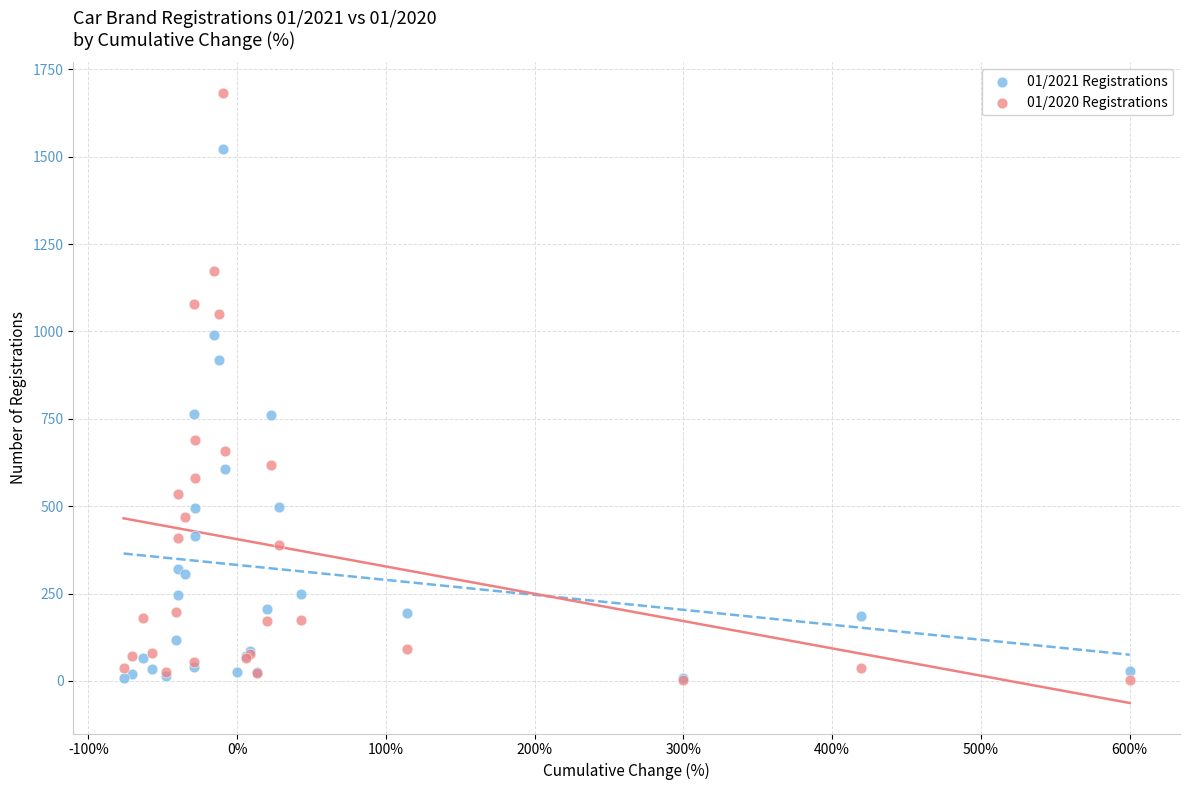

Which series has the largest Y range (max minus min)?

01/2020 Registrations